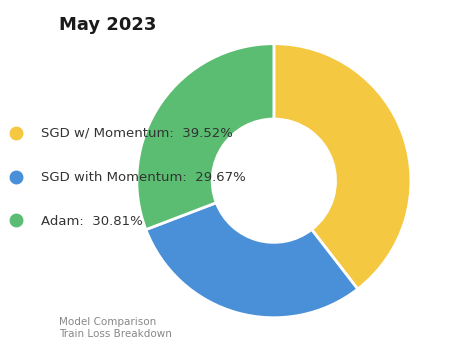

Between SGD w/ Momentum and SGD with Momentum, which is larger?

SGD w/ Momentum